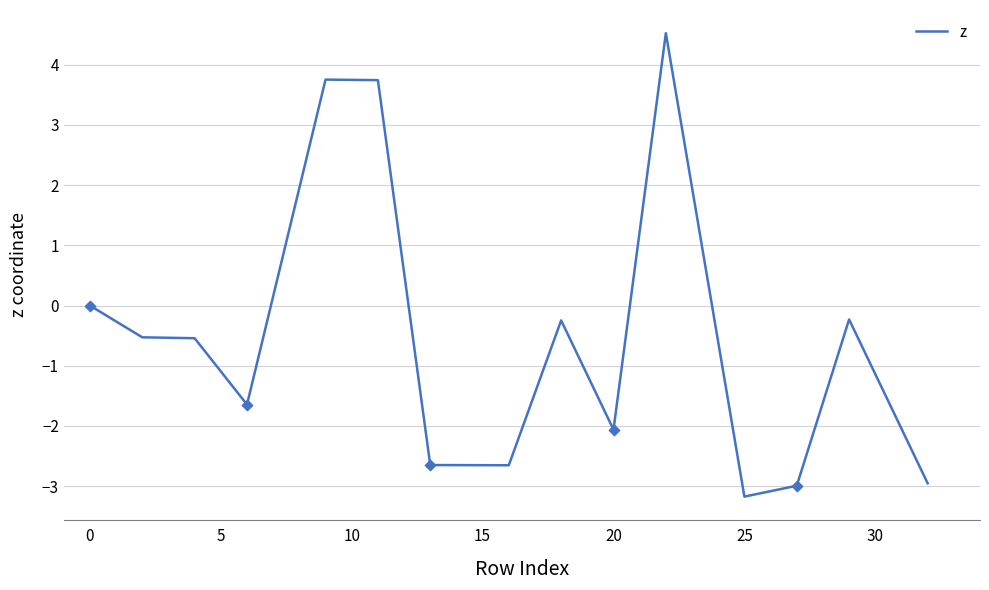

What is the difference between the maximum and minimum values?

7.7